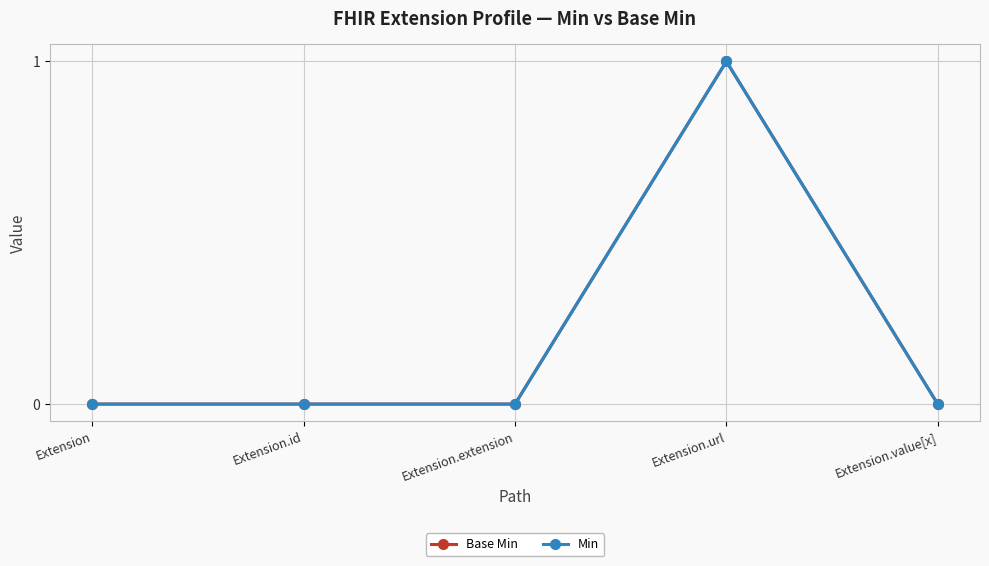

Which category has the highest value across all series?

Extension.url